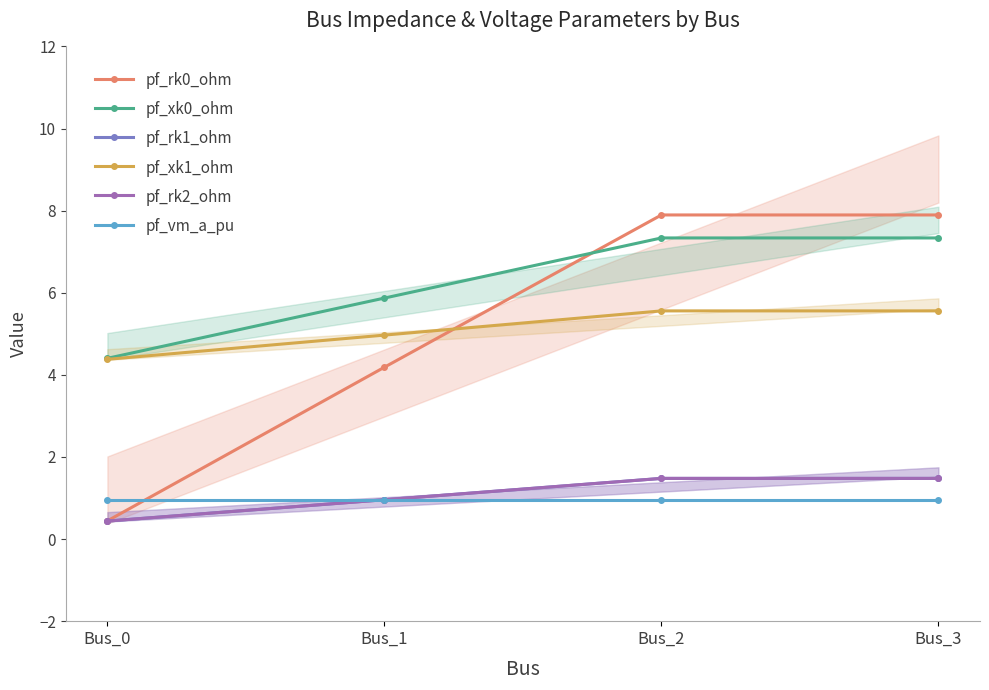

At which label is pf_rk0_ohm closest to 4?

Bus_1